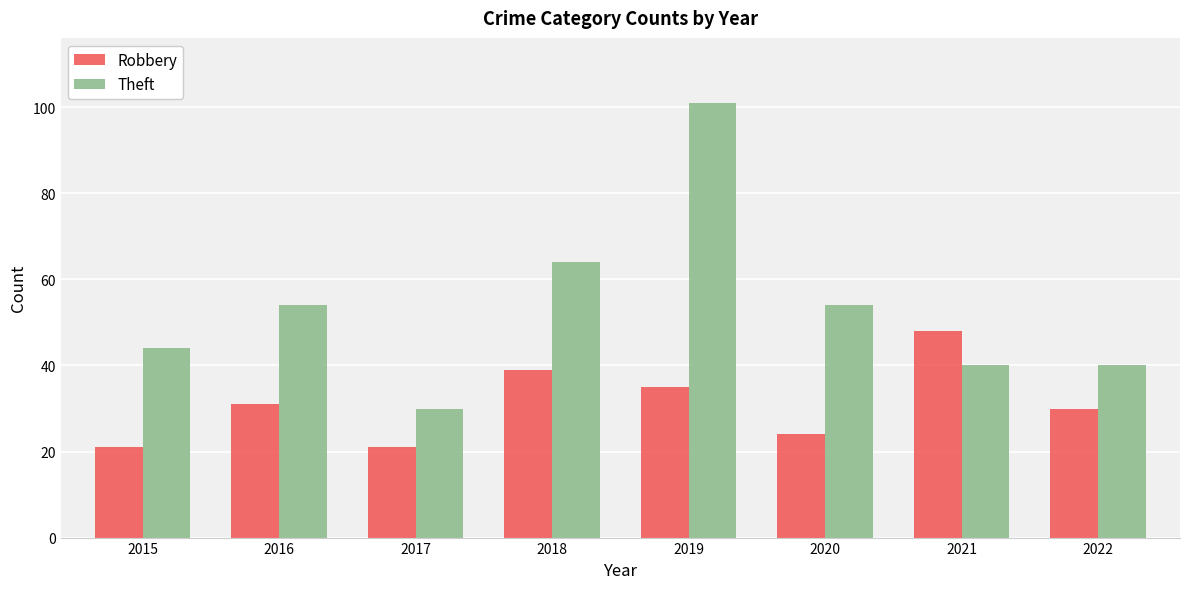

What is the minimum value for Theft?

30